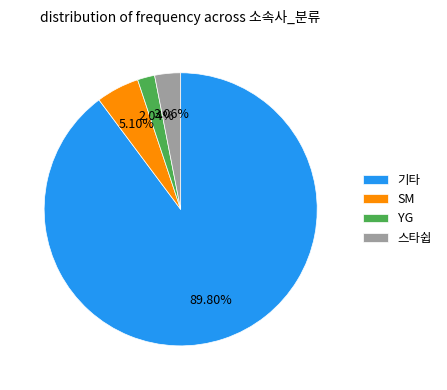

To the nearest percent, what is the difference between the largest and smallest slice percentages?

88%